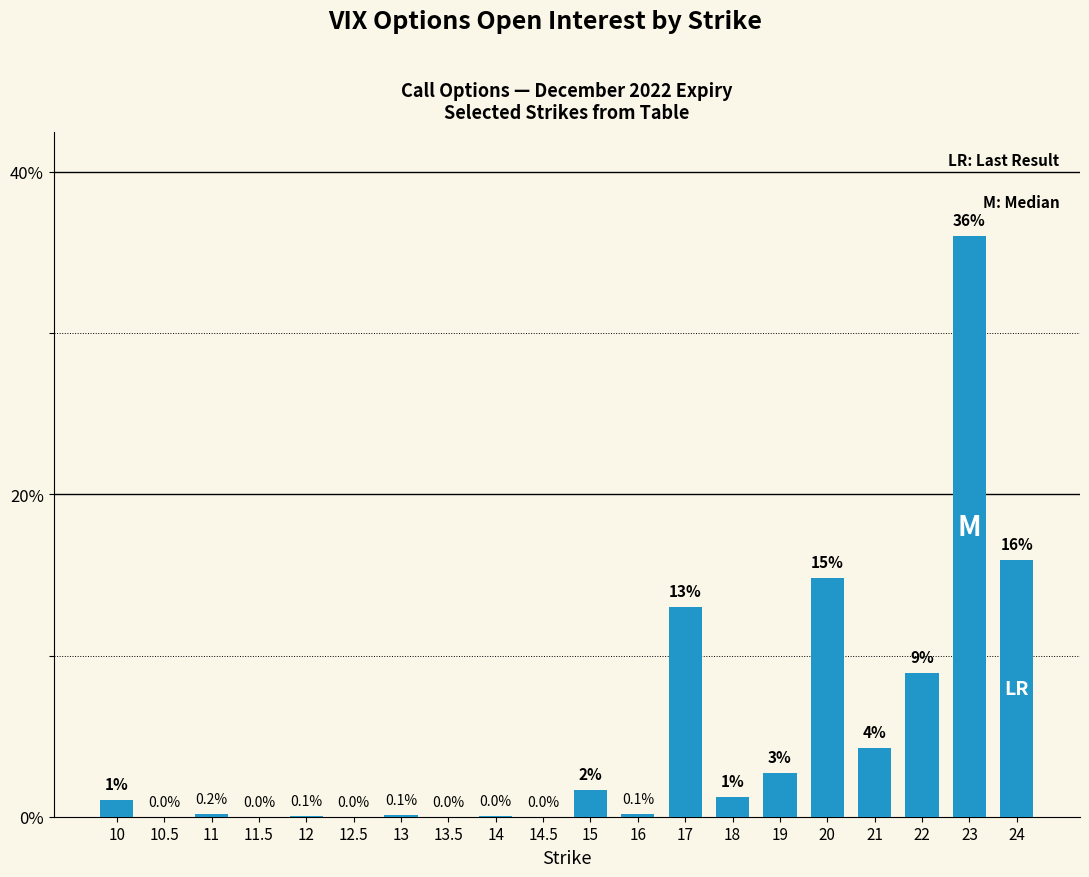

What is the change in value from 11 to 14?

-0.1